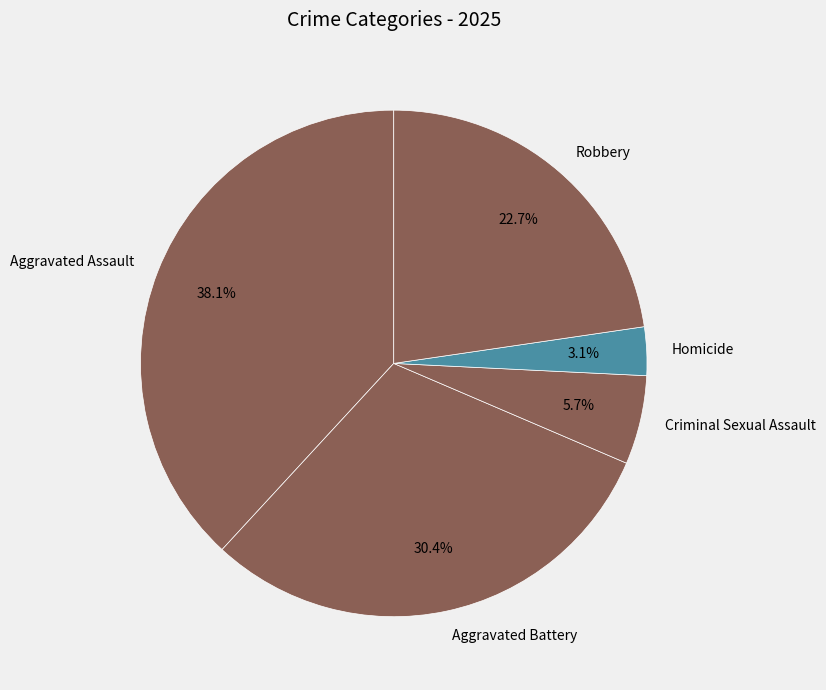

What is the ratio of the value at Aggravated Assault to the value at Criminal Sexual Assault?

6.7